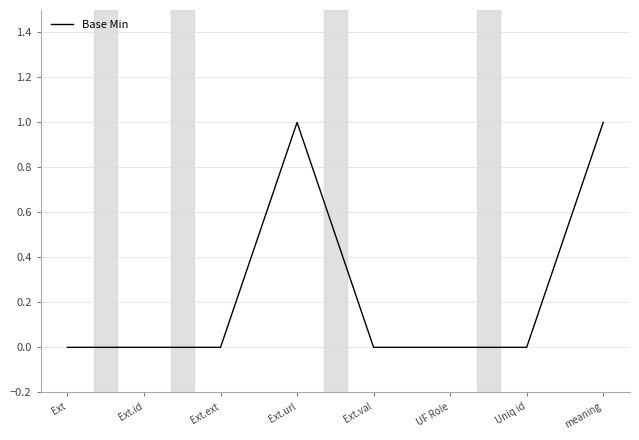

Count the values in the range 0 to 1.

8